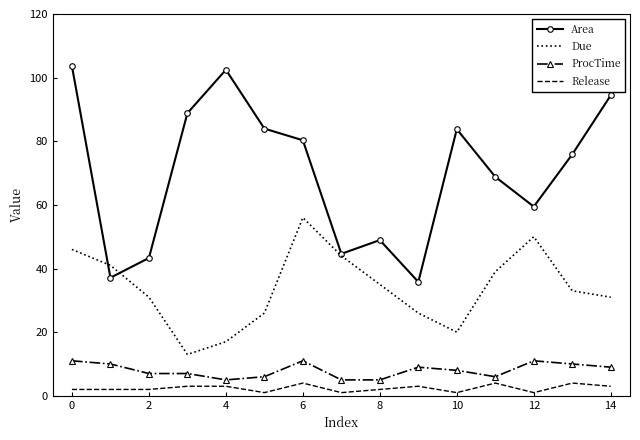

List the series in order of their peak value, highest first.

Area, Due, ProcTime, Release